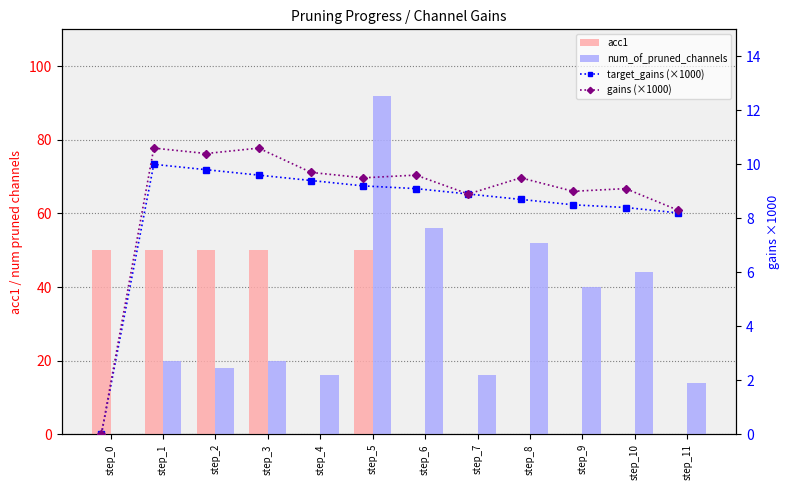

What is the spread (max minus min) of values at step_11?

14.0